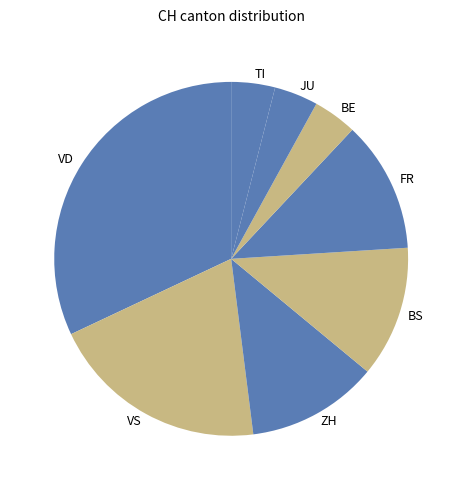

True or false: BE accounts for 4% of the total.

True